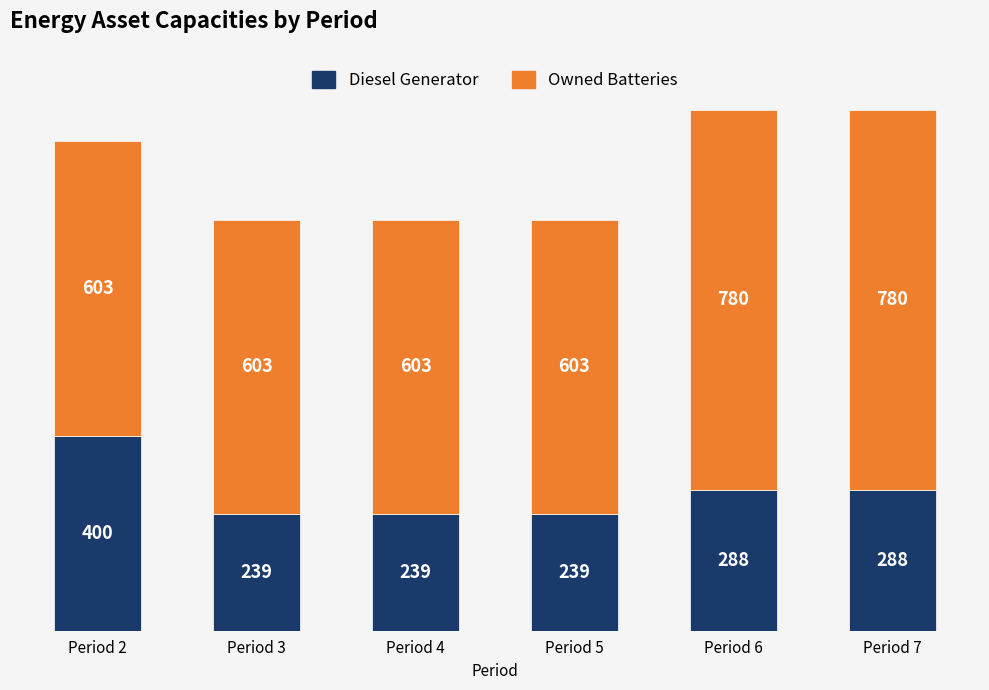

Count the Diesel Generator values in the range 239 to 288.

5